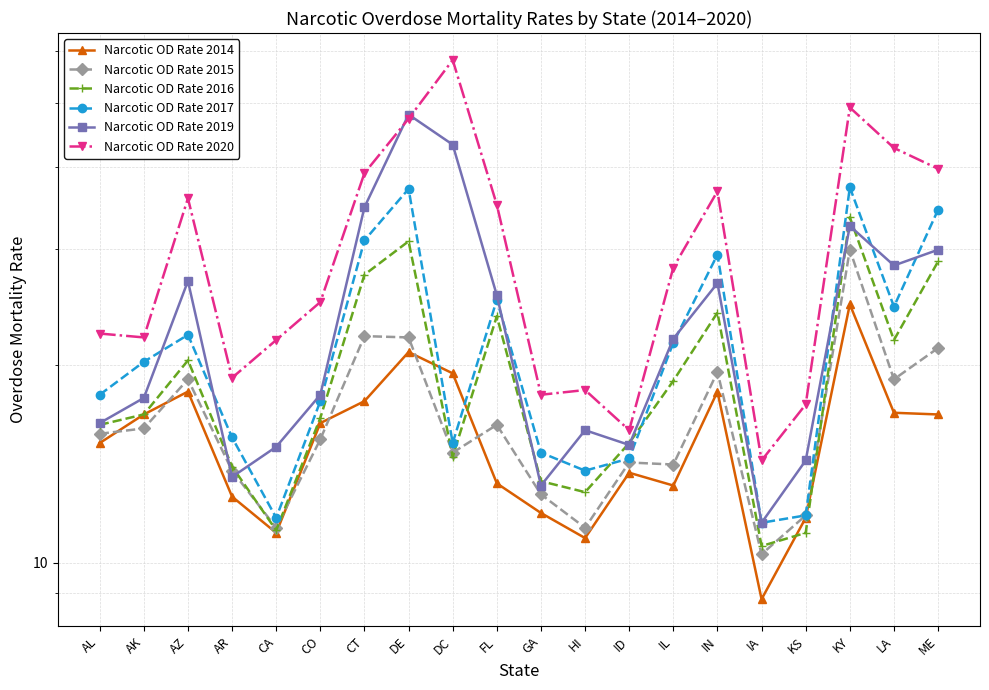

At which label is Narcotic OD Rate 2016 closest to 22?

LA